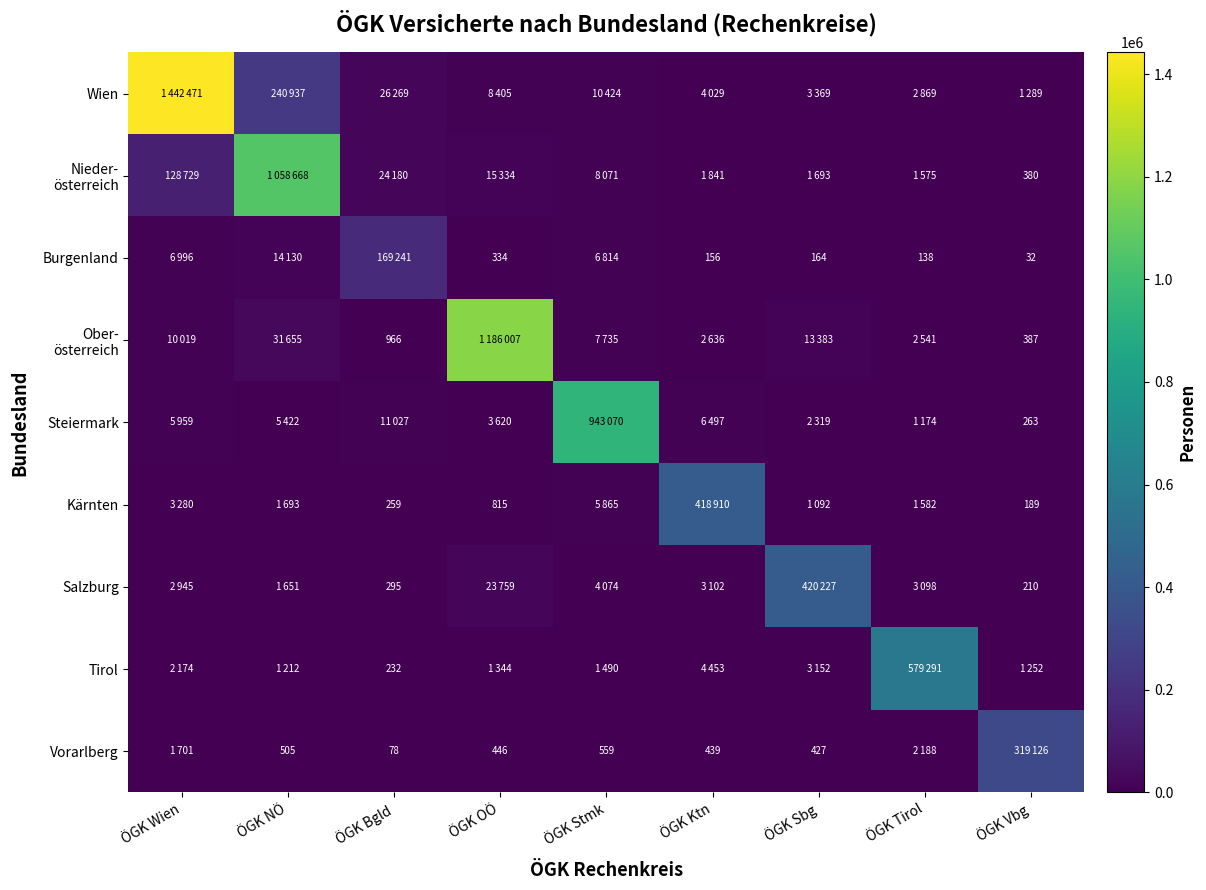

True or false: Burgenland has a value of 215 at ÖGK Ktn.

False